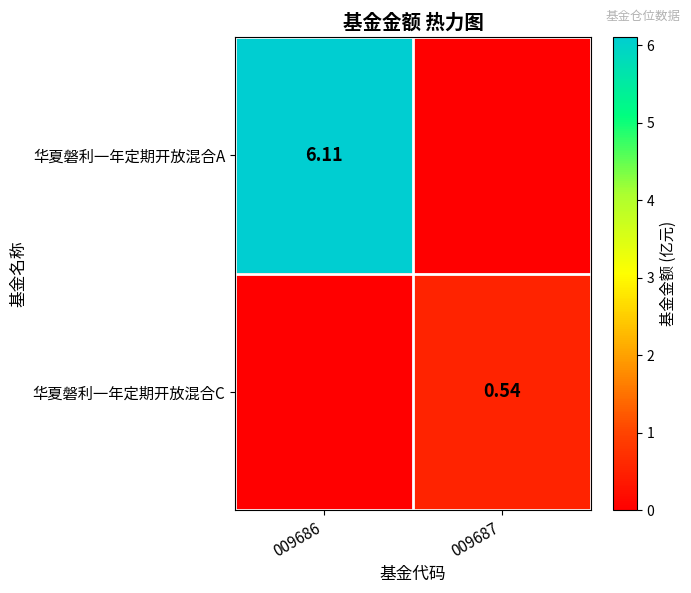

What is the average value of the 华夏磐利一年定期开放混合A series?

3.1